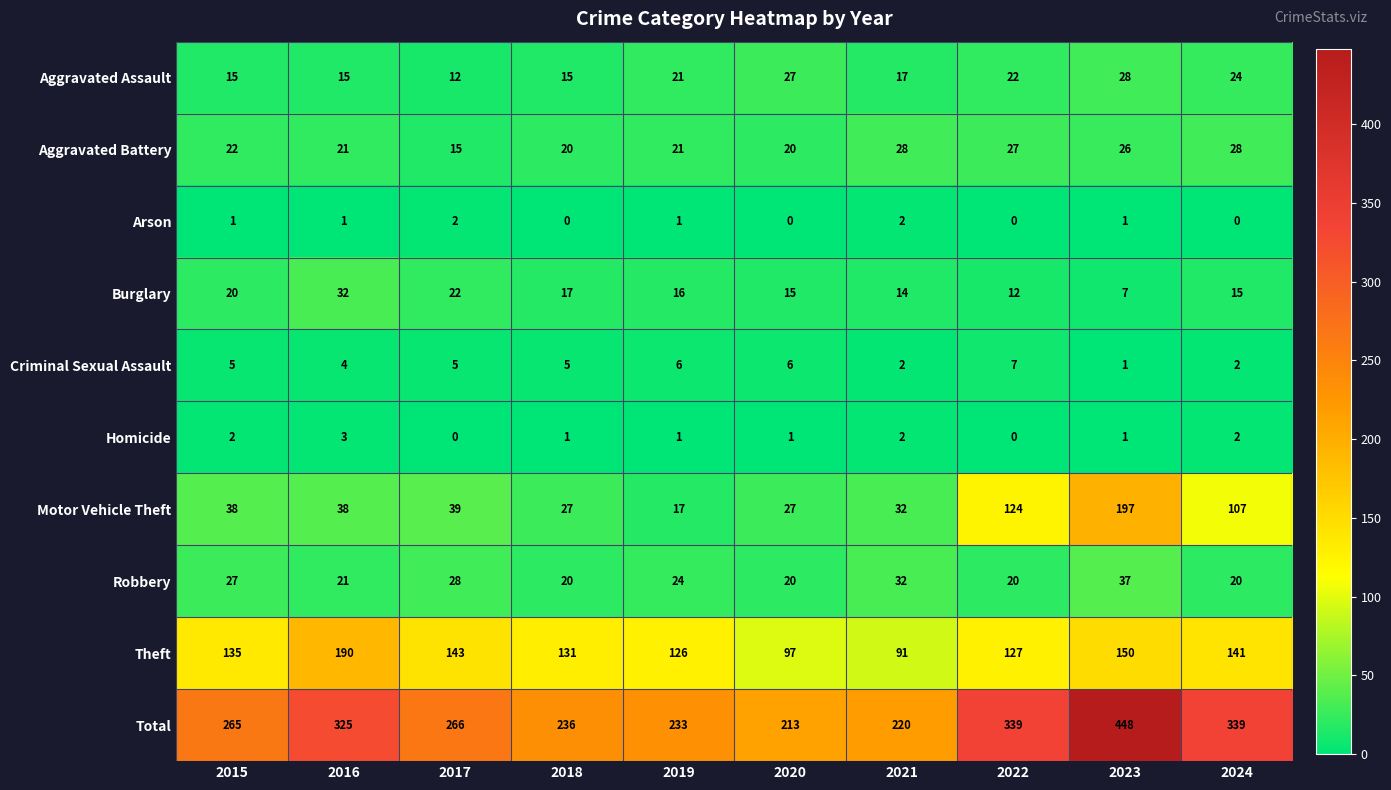

What value does the Aggravated Assault series have at 2020?

27